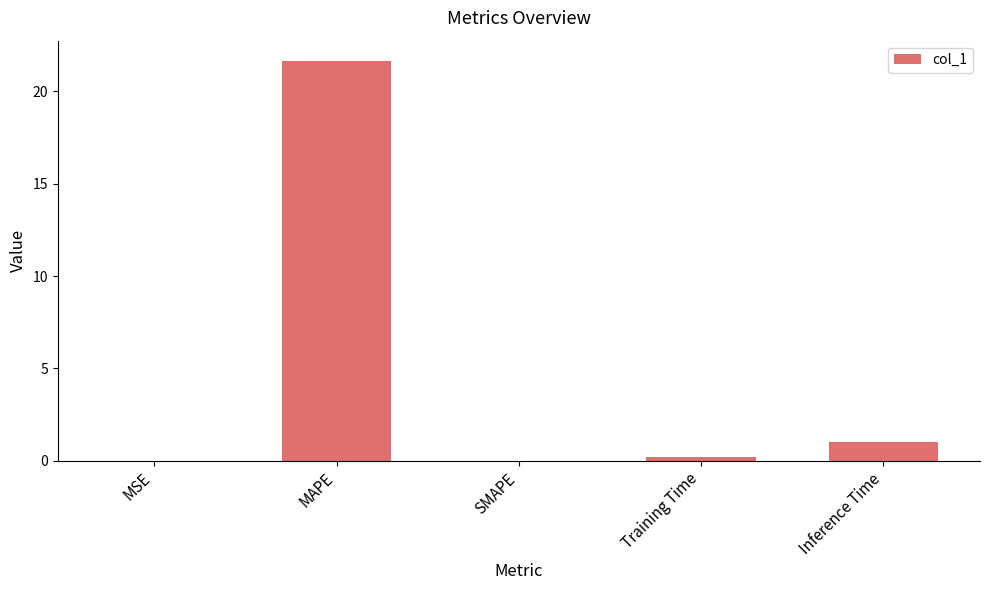

What is the difference between the values at Training Time and MAPE?

21.4